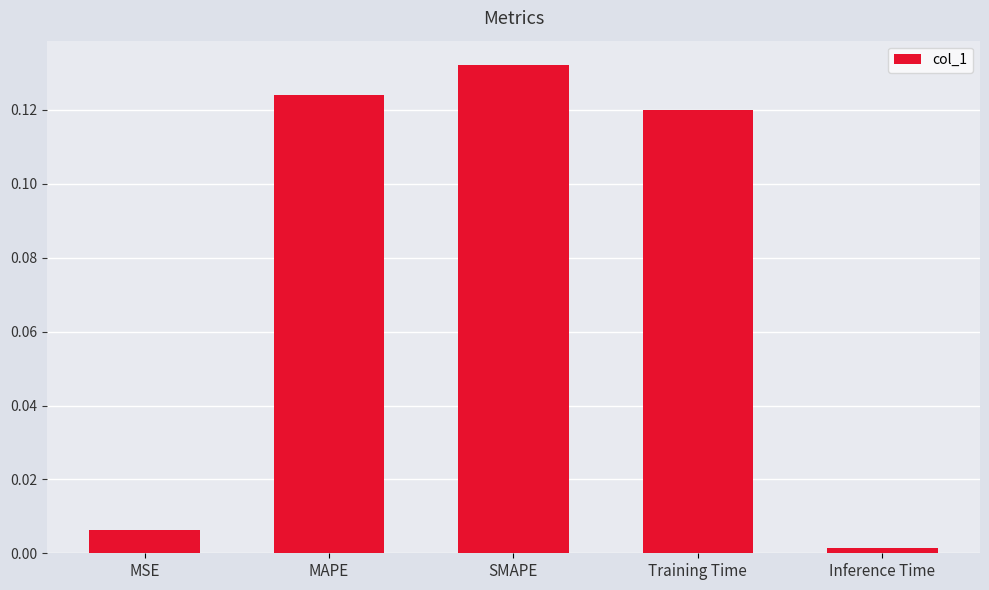

What is the label of the 5th bar from the right?

MSE